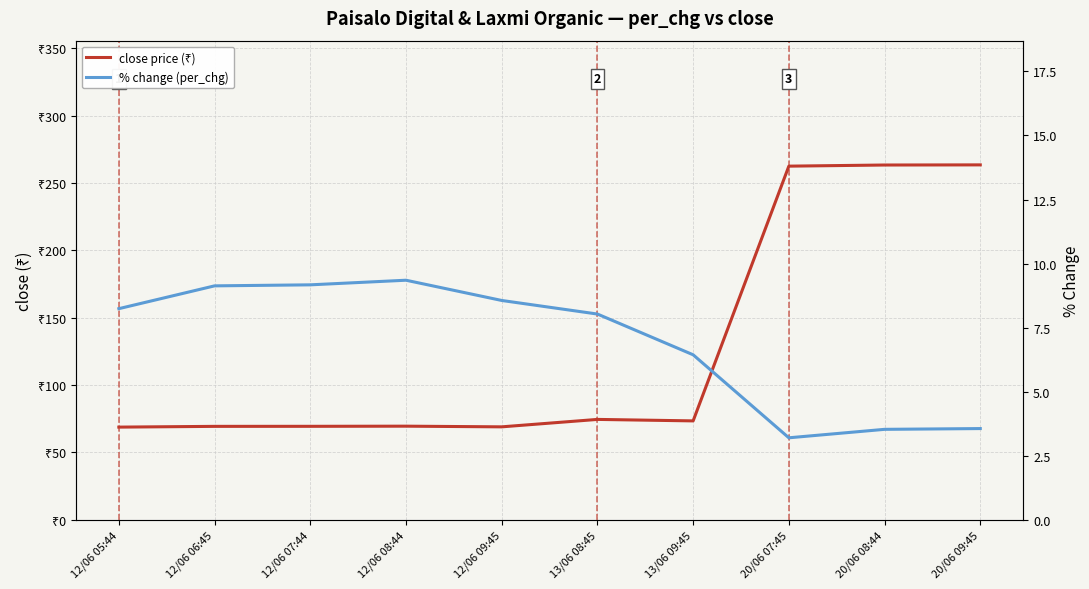

In % change (per_chg), how many points are lower than both neighbors (excluding endpoints)?

1